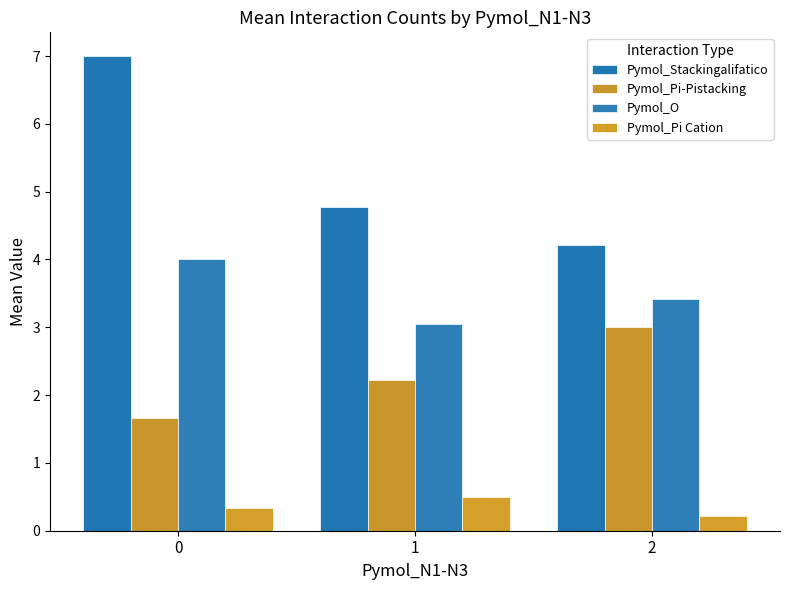

Reading left to right, what are all the values shown in this chart?

Pymol_Stackingalifatico: 0=7.0	1=4.8	2=4.2
Pymol_Pi-Pistacking: 0=1.7	1=2.2	2=3.0
Pymol_O: 0=4.0	1=3.1	2=3.4
Pymol_Pi Cation: 0=0.3	1=0.5	2=0.2